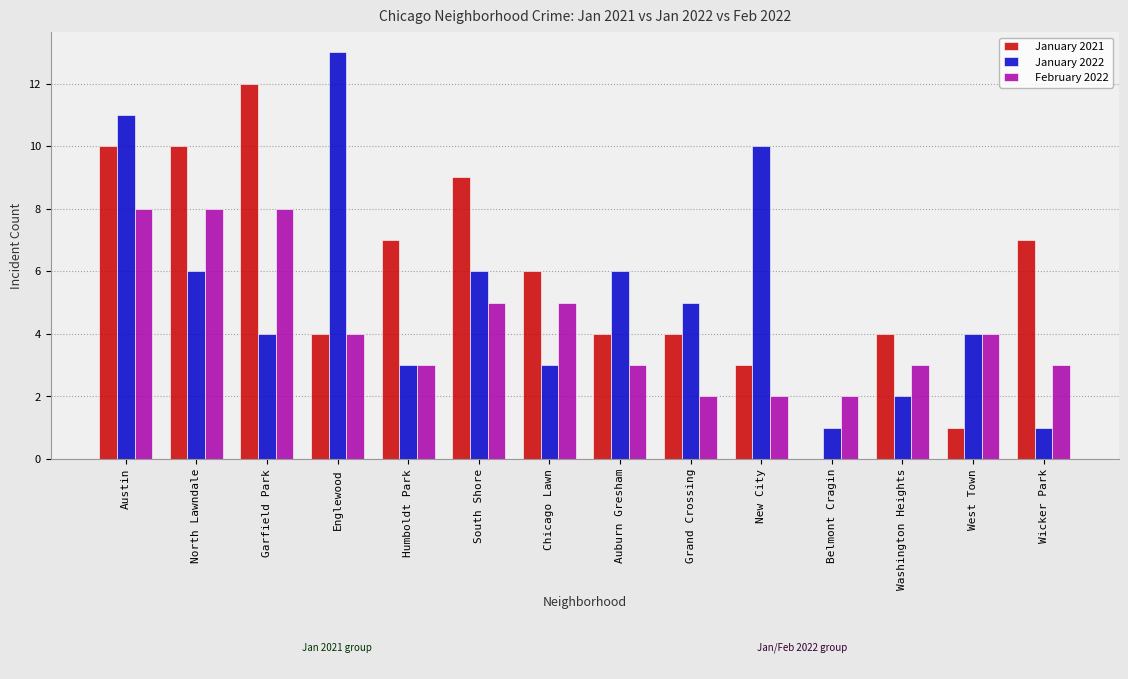

Reading right to left, what are all the values shown in this chart?

January 2021: Wicker Park=7	West Town=1	Washington Heights=4	Belmont Cragin=0	New City=3	Grand Crossing=4	Auburn Gresham=4	Chicago Lawn=6	South Shore=9	Humboldt Park=7	Englewood=4	Garfield Park=12	North Lawndale=10	Austin=10
January 2022: Wicker Park=1	West Town=4	Washington Heights=2	Belmont Cragin=1	New City=10	Grand Crossing=5	Auburn Gresham=6	Chicago Lawn=3	South Shore=6	Humboldt Park=3	Englewood=13	Garfield Park=4	North Lawndale=6	Austin=11
February 2022: Wicker Park=3	West Town=4	Washington Heights=3	Belmont Cragin=2	New City=2	Grand Crossing=2	Auburn Gresham=3	Chicago Lawn=5	South Shore=5	Humboldt Park=3	Englewood=4	Garfield Park=8	North Lawndale=8	Austin=8